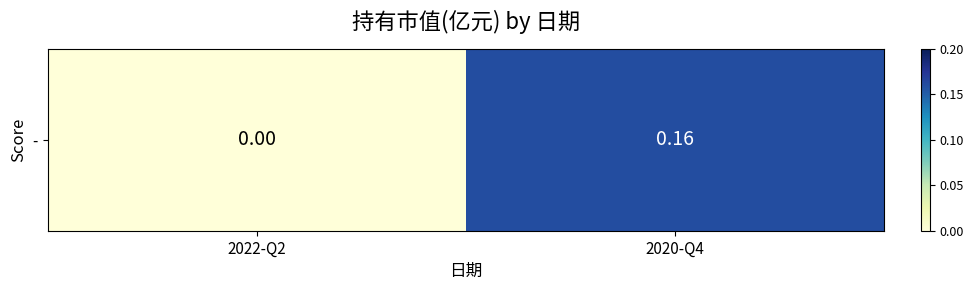

Rank the categories by value from lowest to highest.

2022-Q2, 2020-Q4